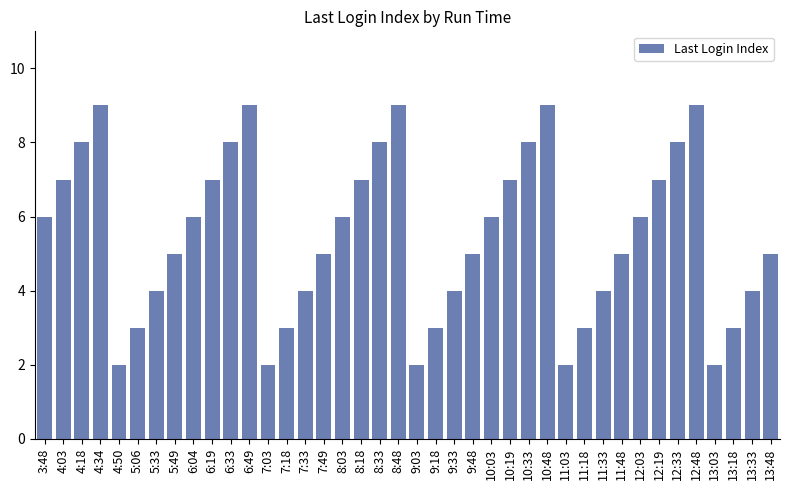

How many data points are less than 6?

20